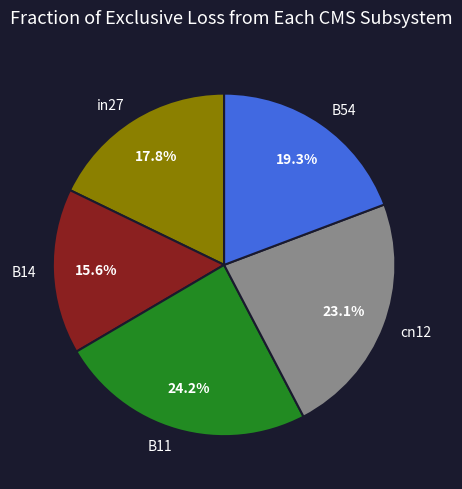

To the nearest percent, what is the difference between the B11 and in27 slice percentages?

6%